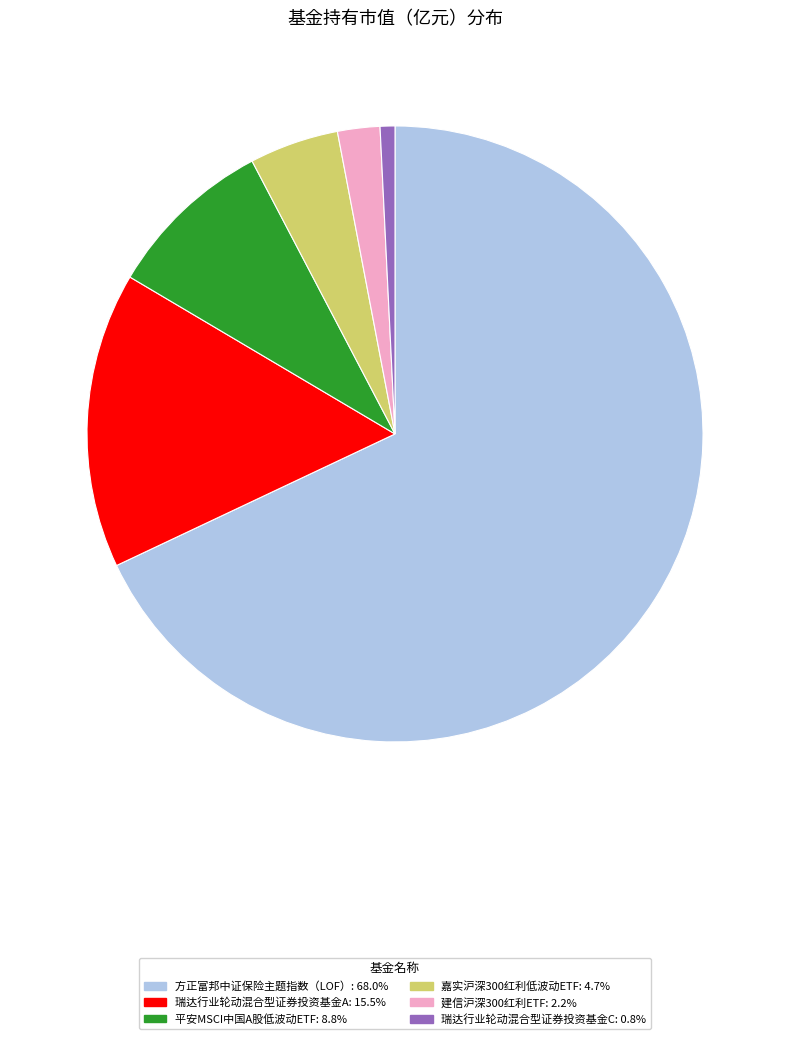

Between 方正富邦中证保险主题指数（LOF） and 建信沪深300红利ETF, which is larger?

方正富邦中证保险主题指数（LOF）